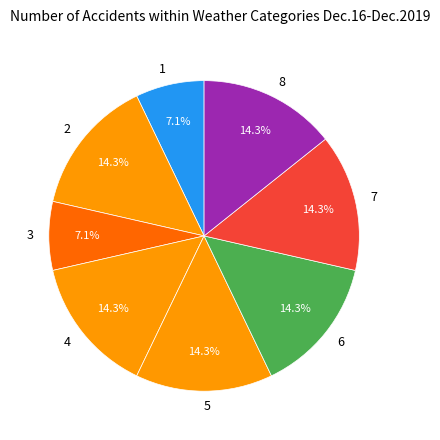

To the nearest percent, what is the difference between the largest and smallest slice percentages?

7%